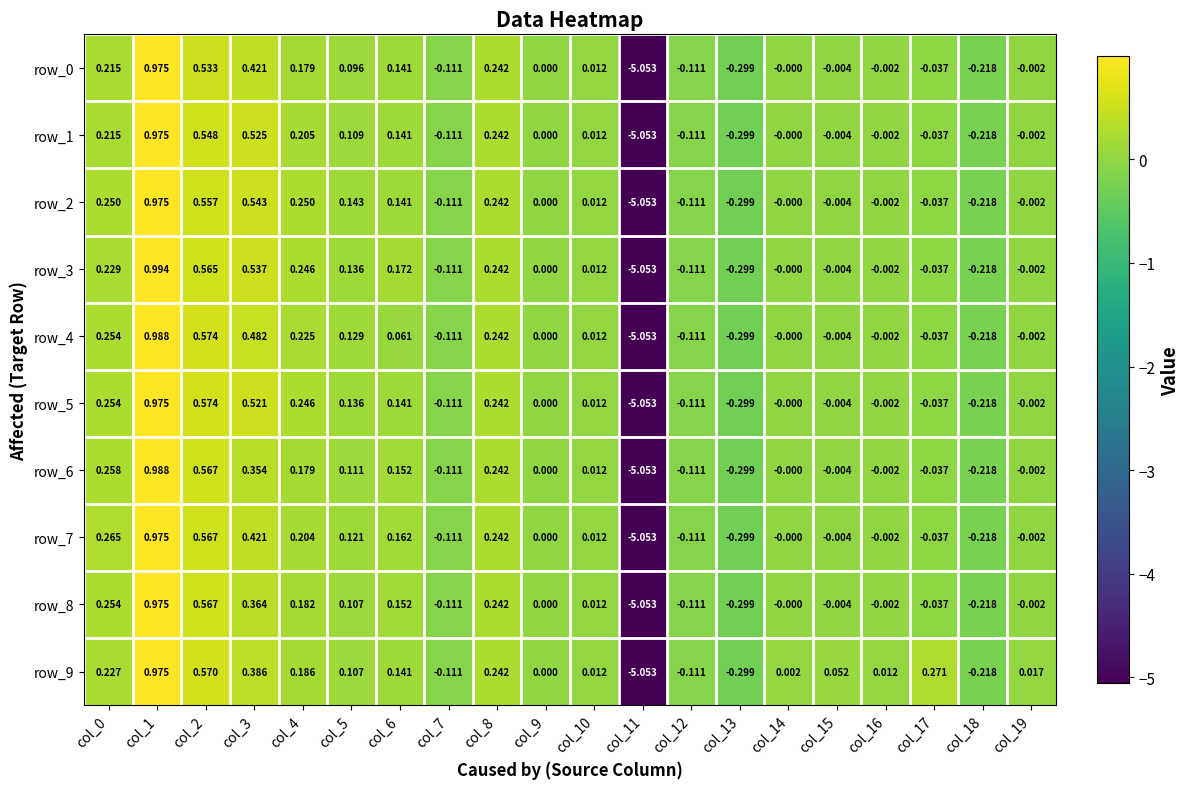

Is the value of row_8 at col_7 greater than the value of row_7 at col_2?

No